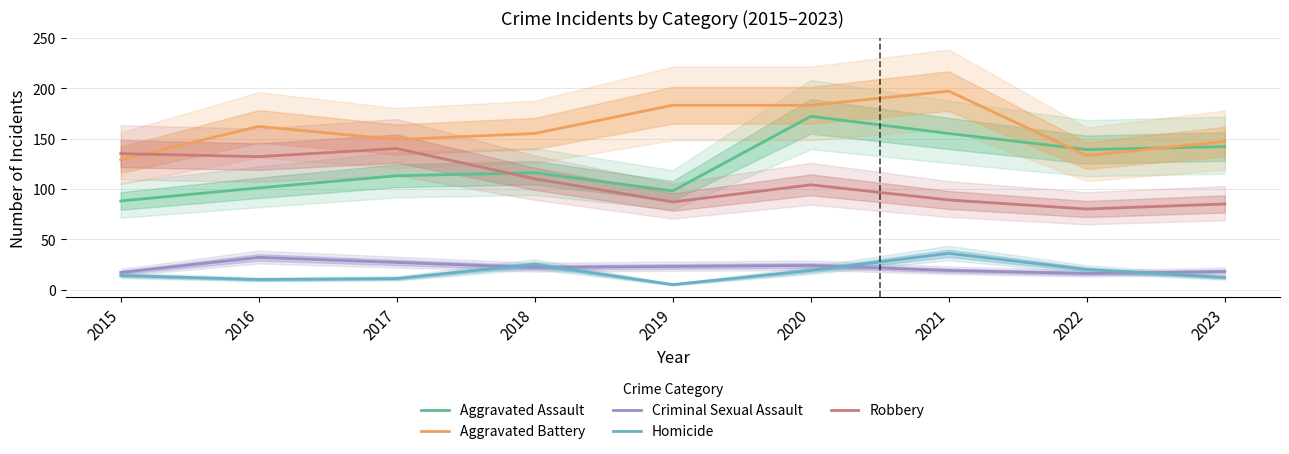

What is the sum of all Aggravated Assault values?

1124